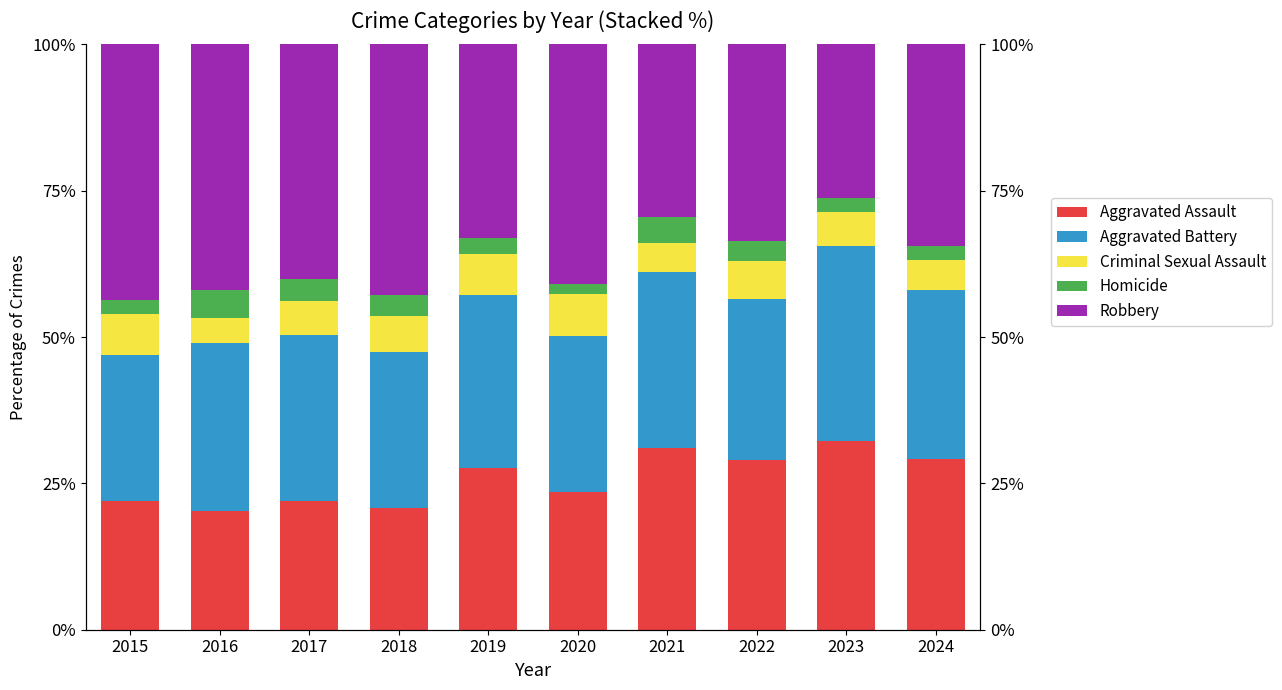

What is the maximum value for Robbery?

43.6